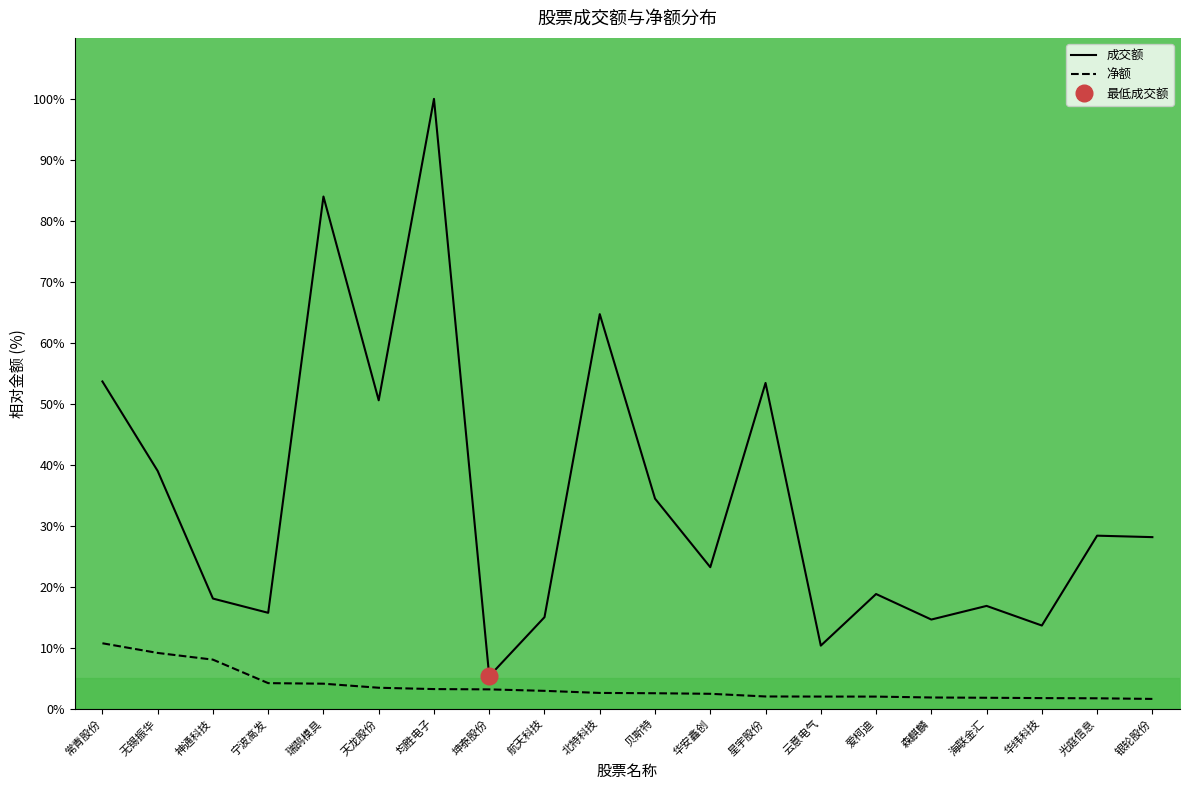

What is the difference between the 成交额 values at 无锡振华 and 银轮股份?

10.9